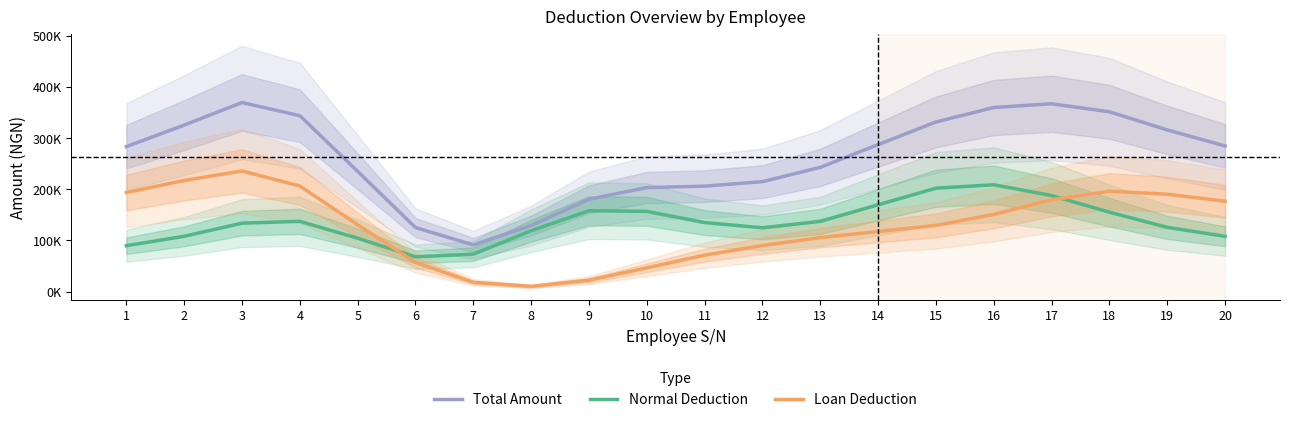

Read the Normal Deduction value at 10.

156891.0